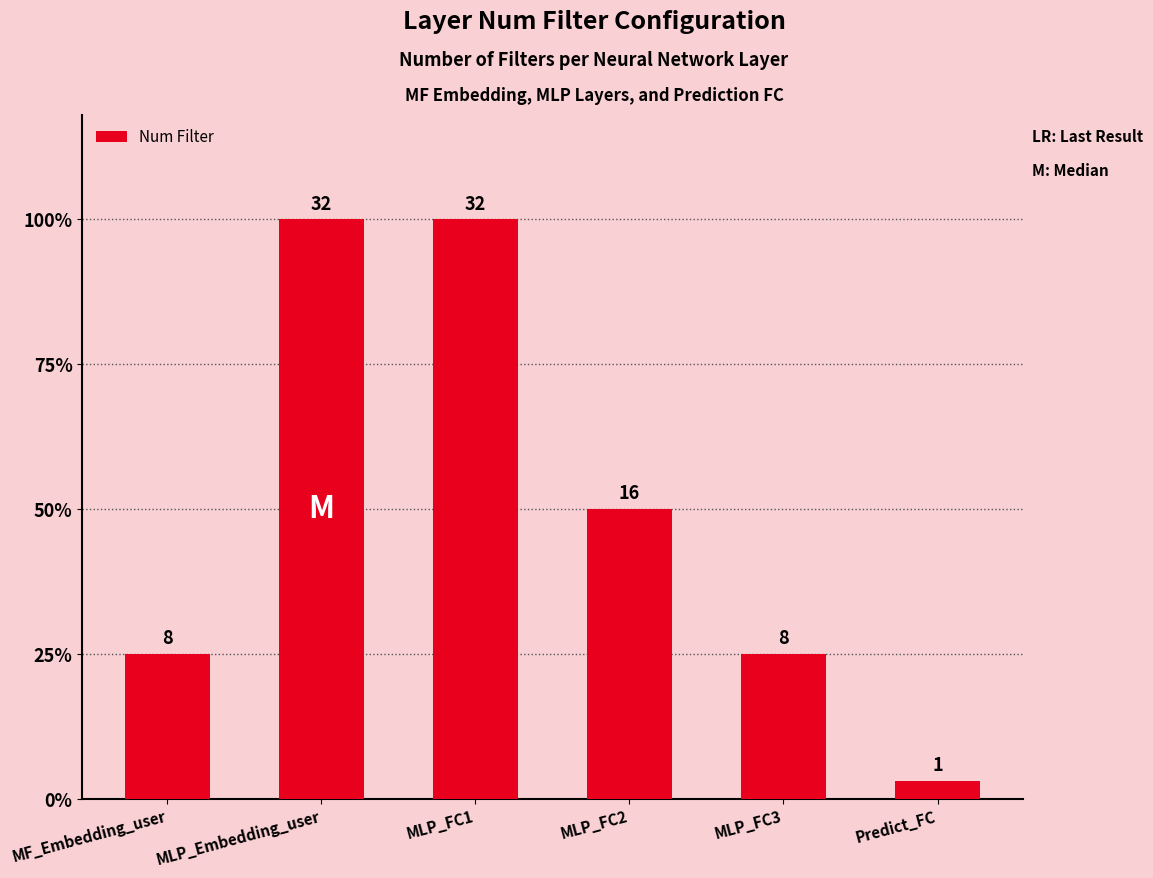

Reading left to right, what are all the values shown in this chart?

8	32	32	16	8	1